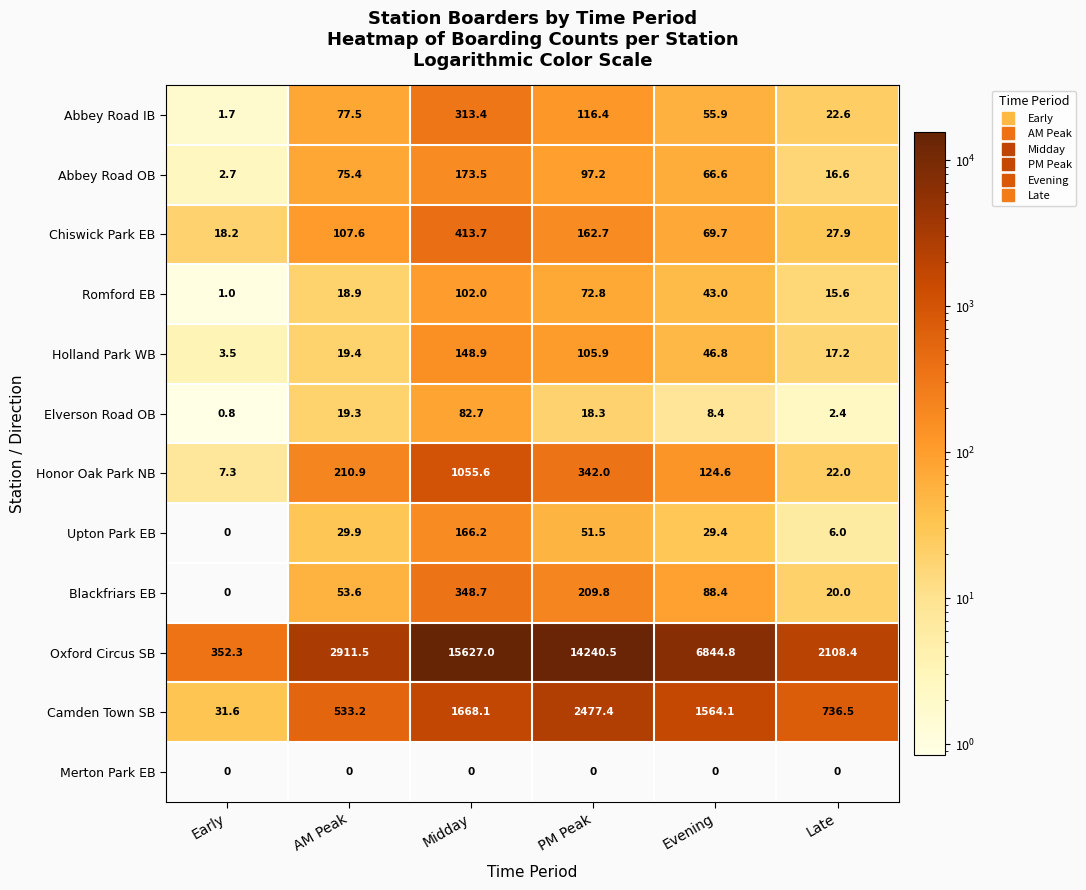

What is the difference between the maximum and minimum values in the Chiswick Park EB series?

395.5